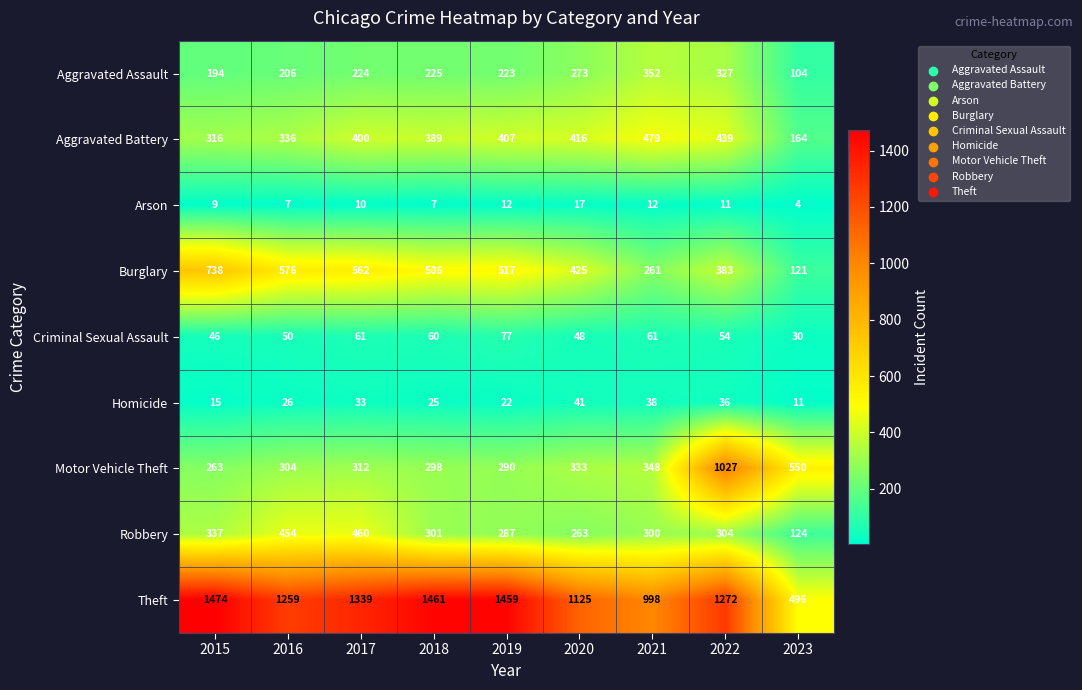

How many data points in Theft are less than 1272?

4